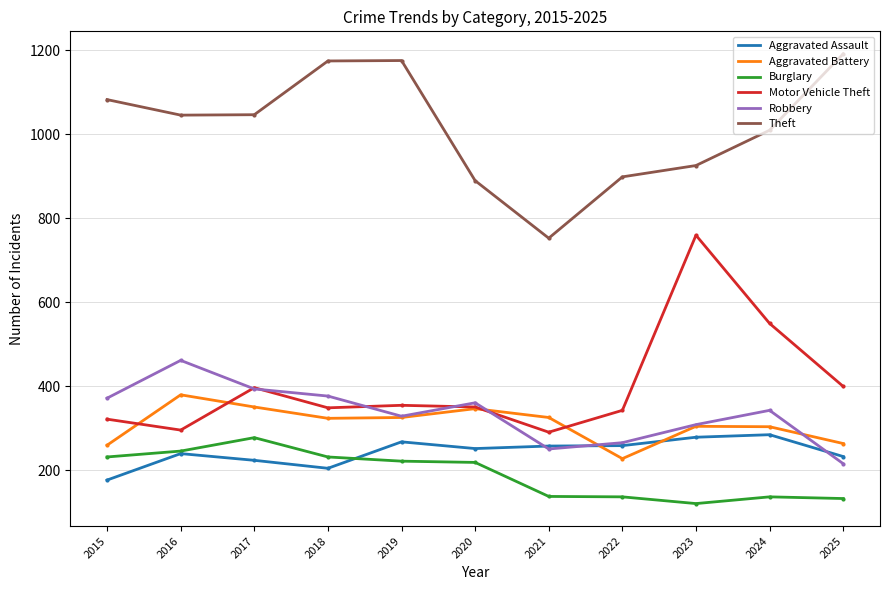

True or false: Burglary and Aggravated Battery cross at least once.

False